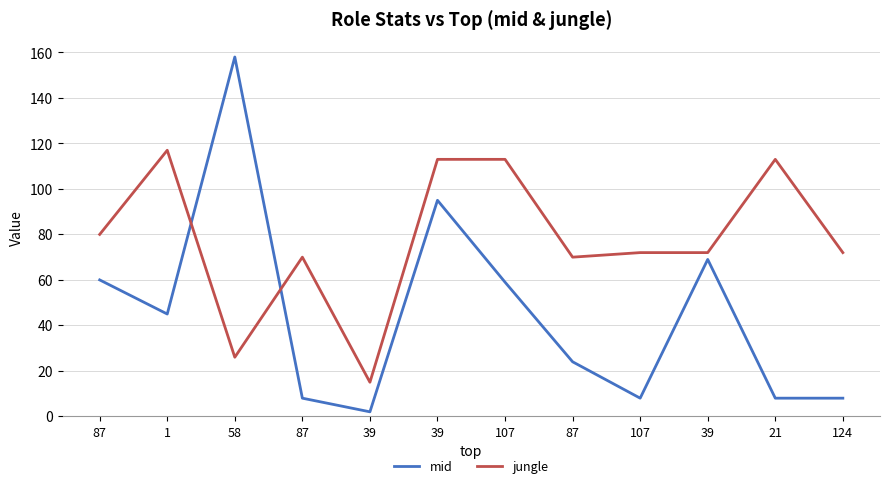

What is the label of the 8th point from the right?

39